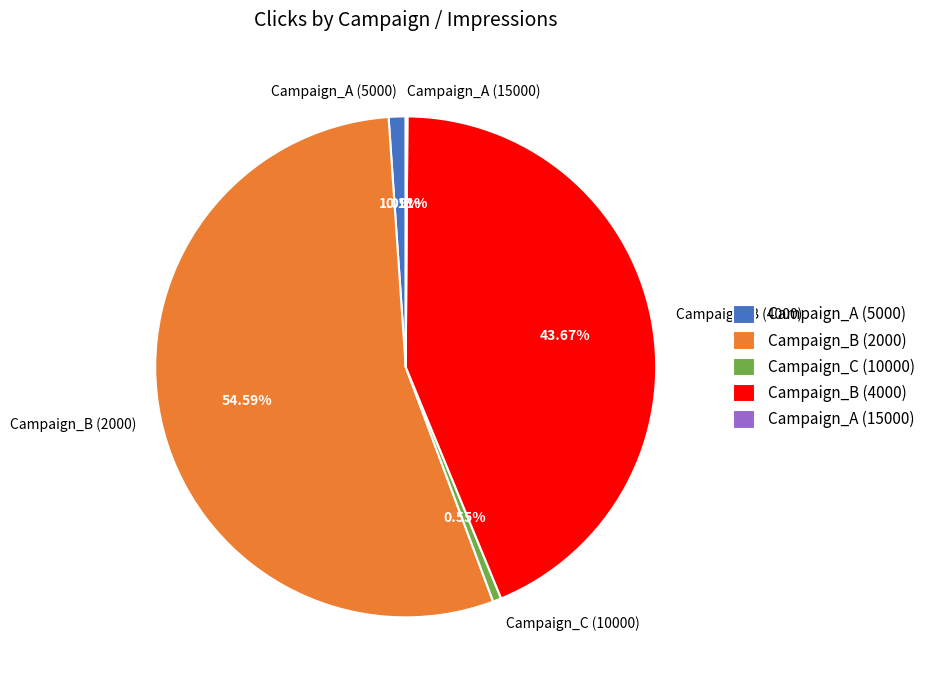

Which category accounts for the majority?

Campaign_B (2000)